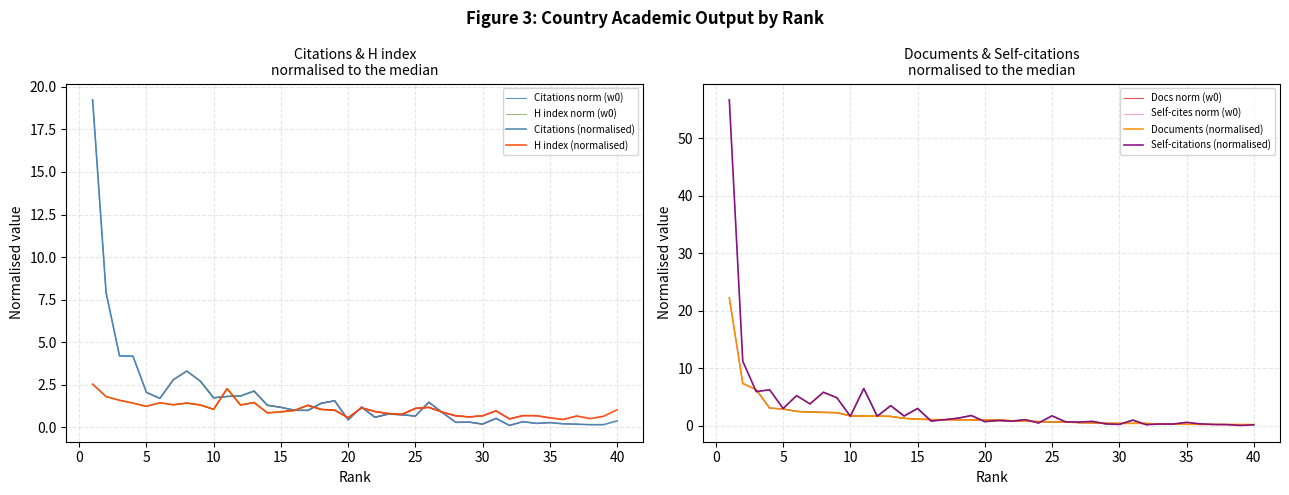

What is the highest value of the Self-citations (normalised) series?

56.7